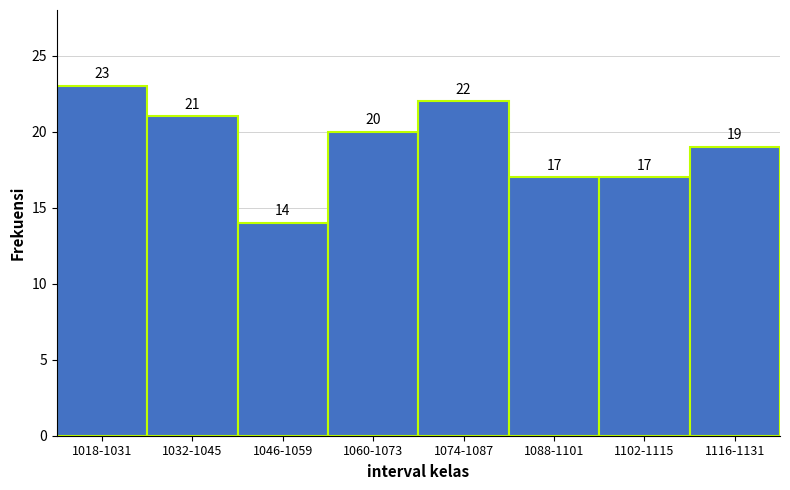

Reading left to right, transcribe all the data shown in this chart.

1018-1031=23	1032-1045=21	1046-1059=14	1060-1073=20	1074-1087=22	1088-1101=17	1102-1115=17	1116-1131=19